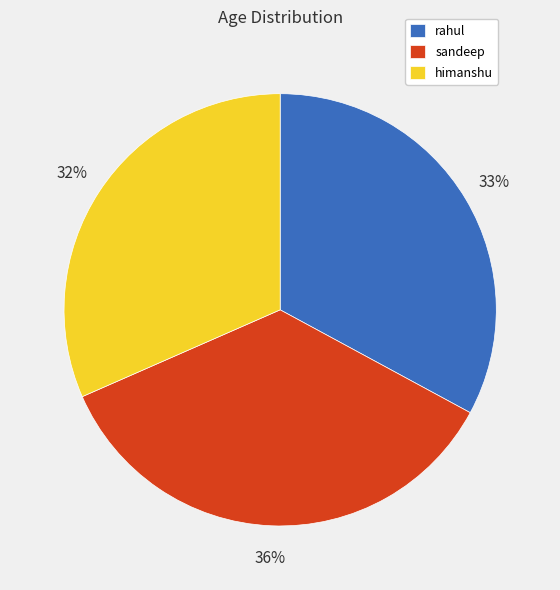

Is himanshu the majority of the pie?

No